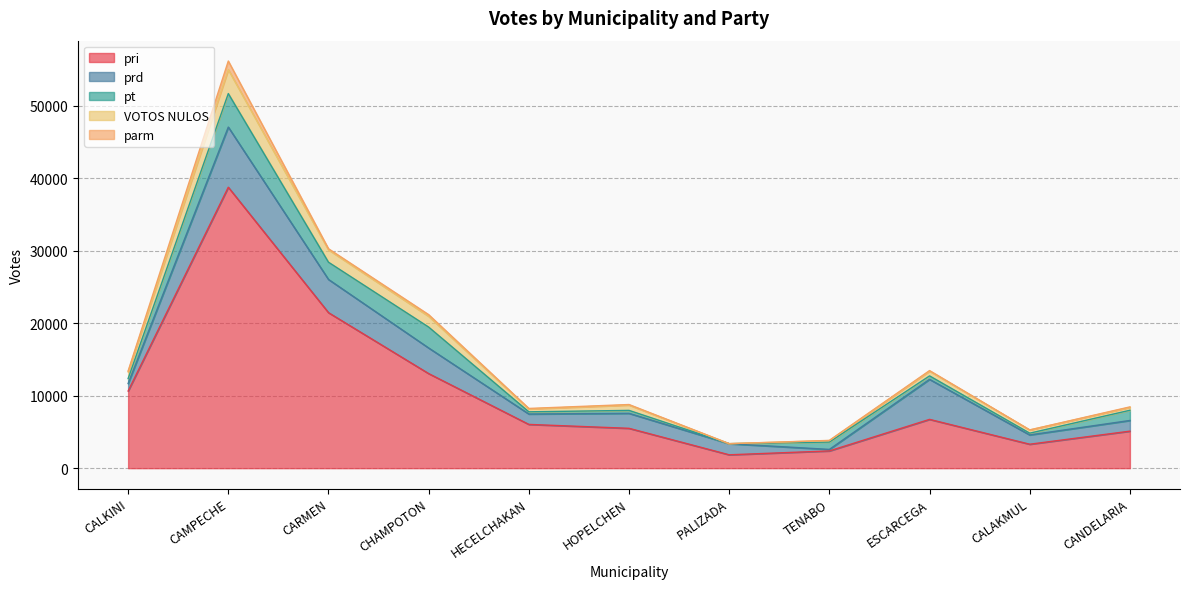

How many data points in pt are above 687?

5